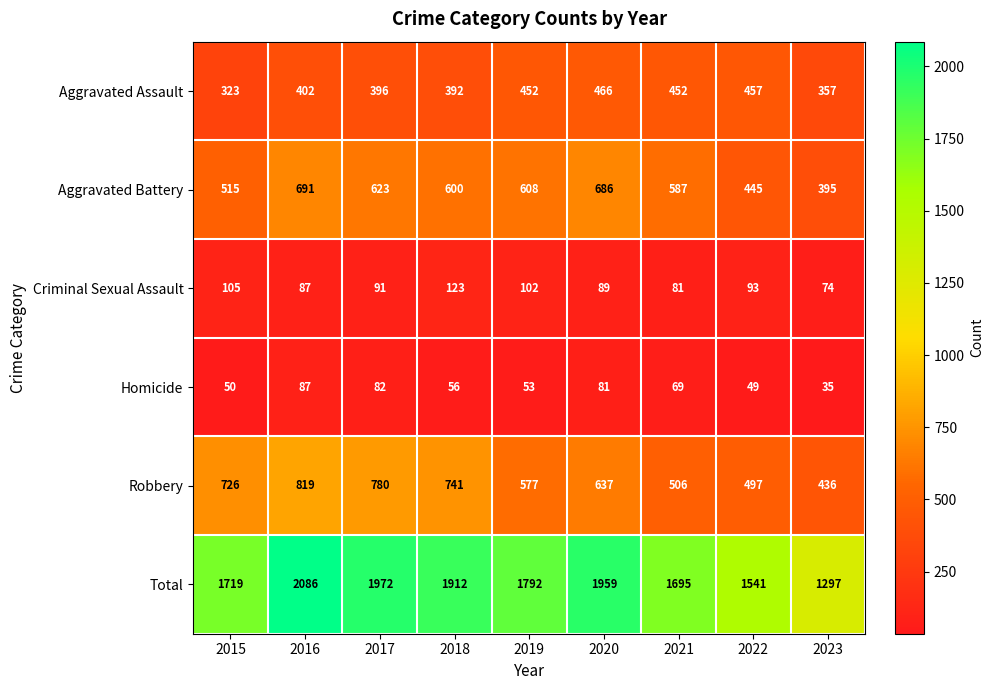

What is the maximum value shown in the chart?

2086